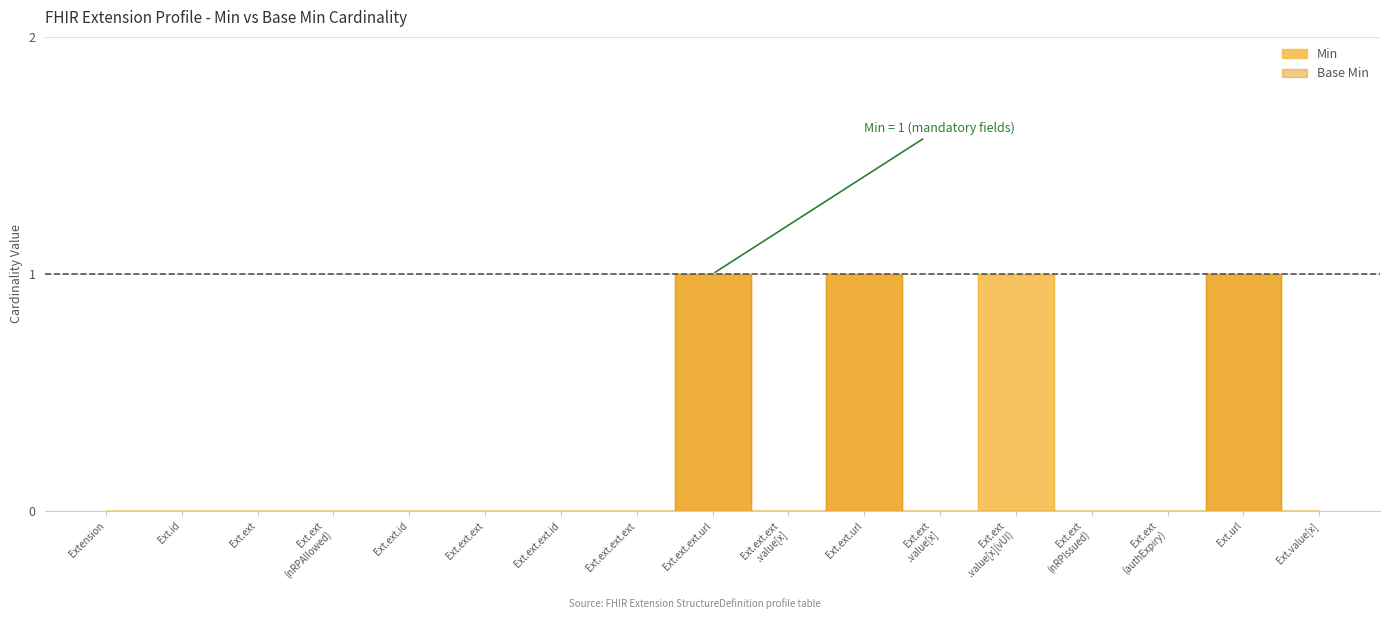

The value of Min at Ext.ext (nRPIssued) is 0. True or false?

False